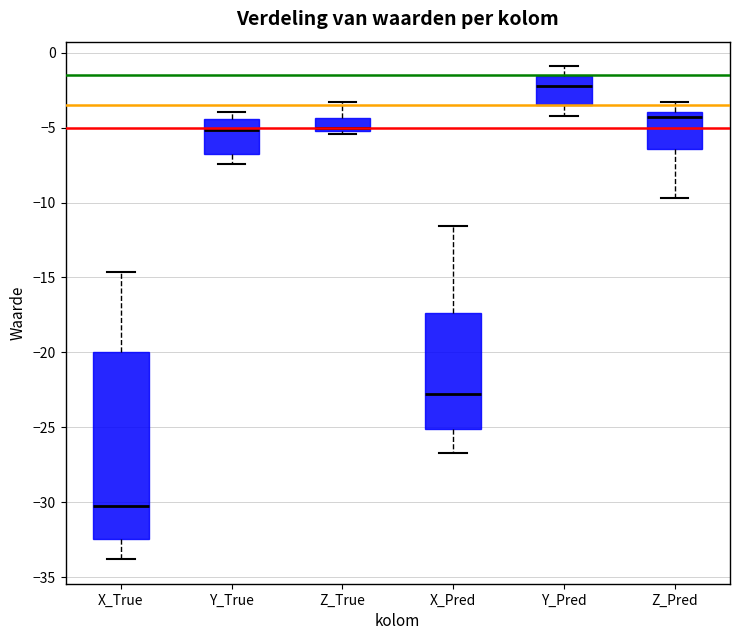

Reading left to right, transcribe this box plot: for each box, give where its median line is, the range the box spans, and where its two whiskers end, as read against the y-axis. The values are not printed on the chart, so give them approximately, as read against the axis.

X_True: median -30.0, box -32.5 to -20.0, whiskers -34.0 to -14.5
Y_True: median -5.0, box -6.5 to -4.5, whiskers -7.5 to -4.0
Z_True: median -5.0, box -5.5 to -4.5, whiskers -5.5 (just below the box's lower edge) to -3.5
X_Pred: median -22.5, box -25.0 to -17.5, whiskers -26.5 to -11.5
Y_Pred: median -2.0, box -3.5 to -1.5, whiskers -4.0 to -1.0
Z_Pred: median -4.5, box -6.5 to -4.0, whiskers -9.5 to -3.5